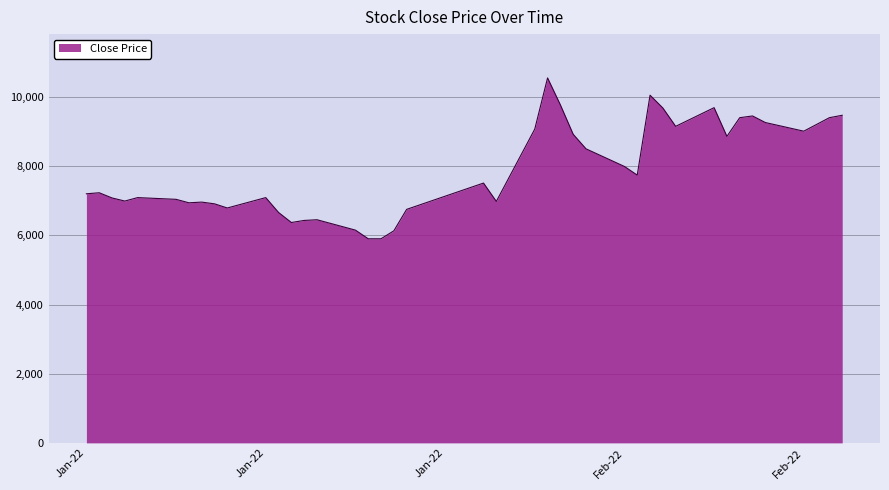

What is the greatest value displayed?

10550